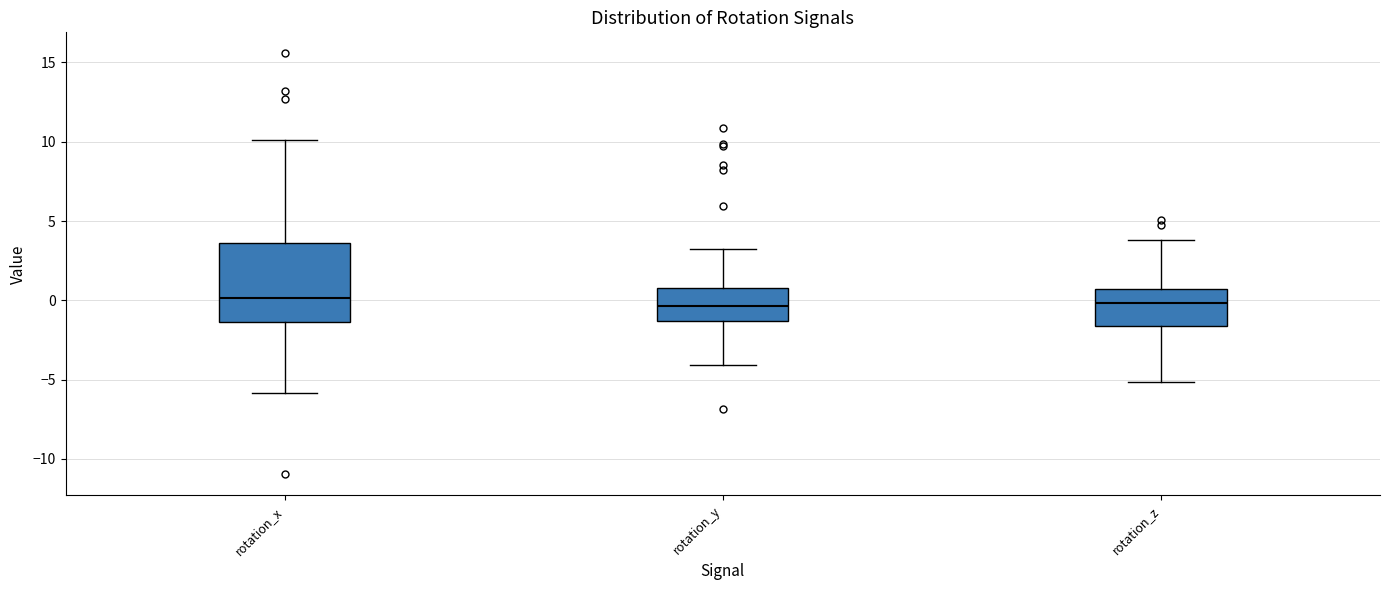

Comparing the boxes themselves (not the whiskers), which one is the tallest?

rotation_x